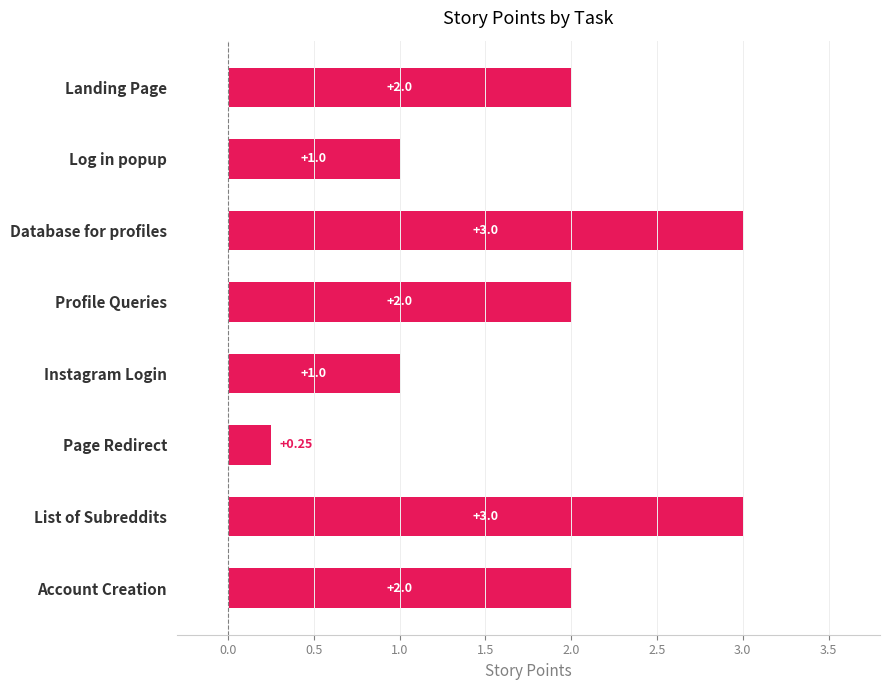

What is the sum of the values at Database for profiles and Account Creation?

5.0